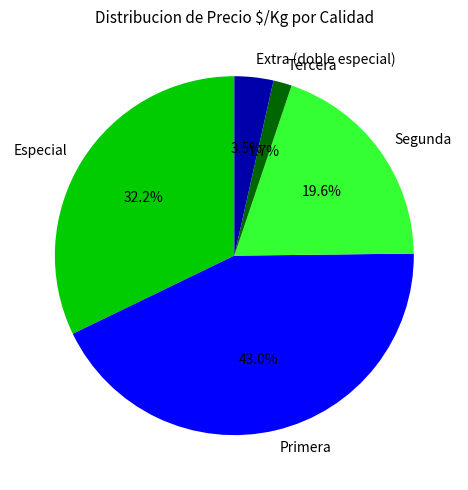

What is the ratio of the value at Extra (doble especial) to the value at Tercera?

2.1